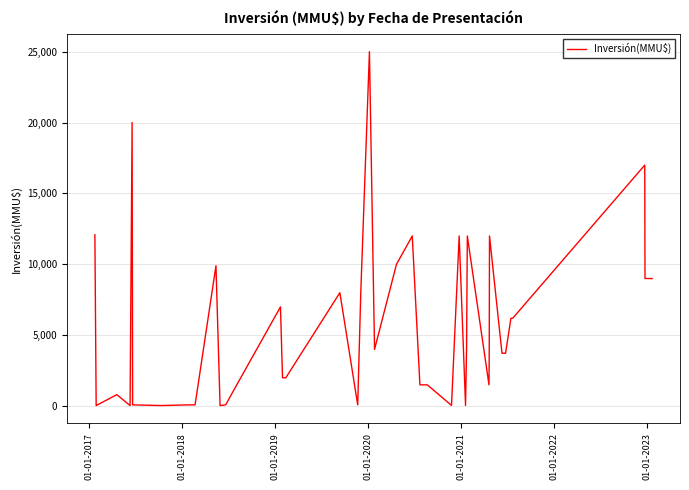

What is the difference between the maximum and minimum values?

24963